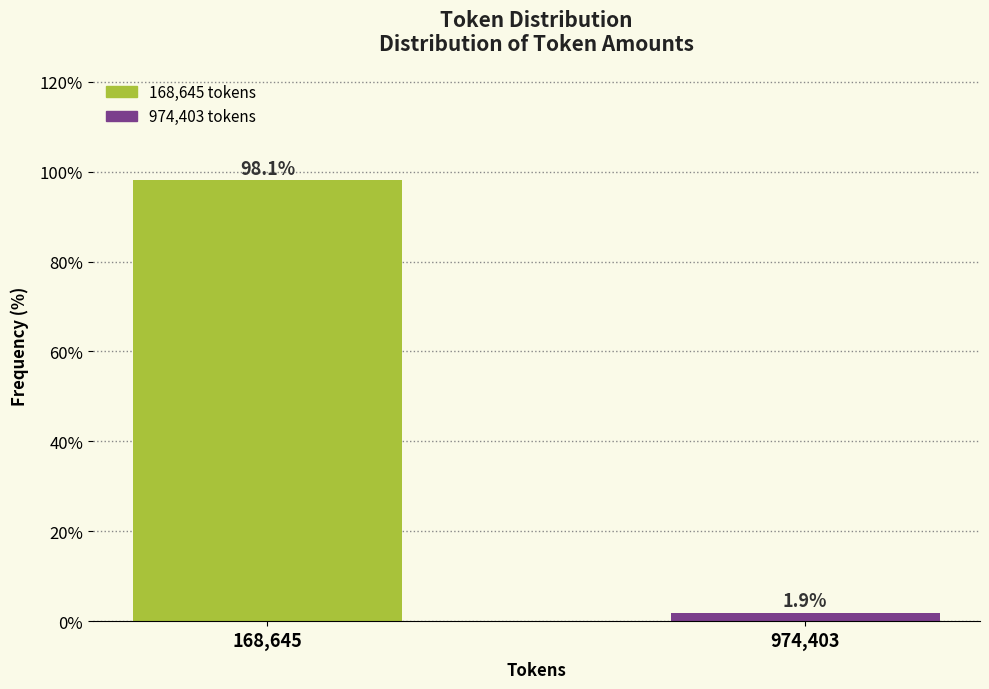

Reading right to left, what are all the values shown in this chart?

974,403=1.9	168,645=98.1